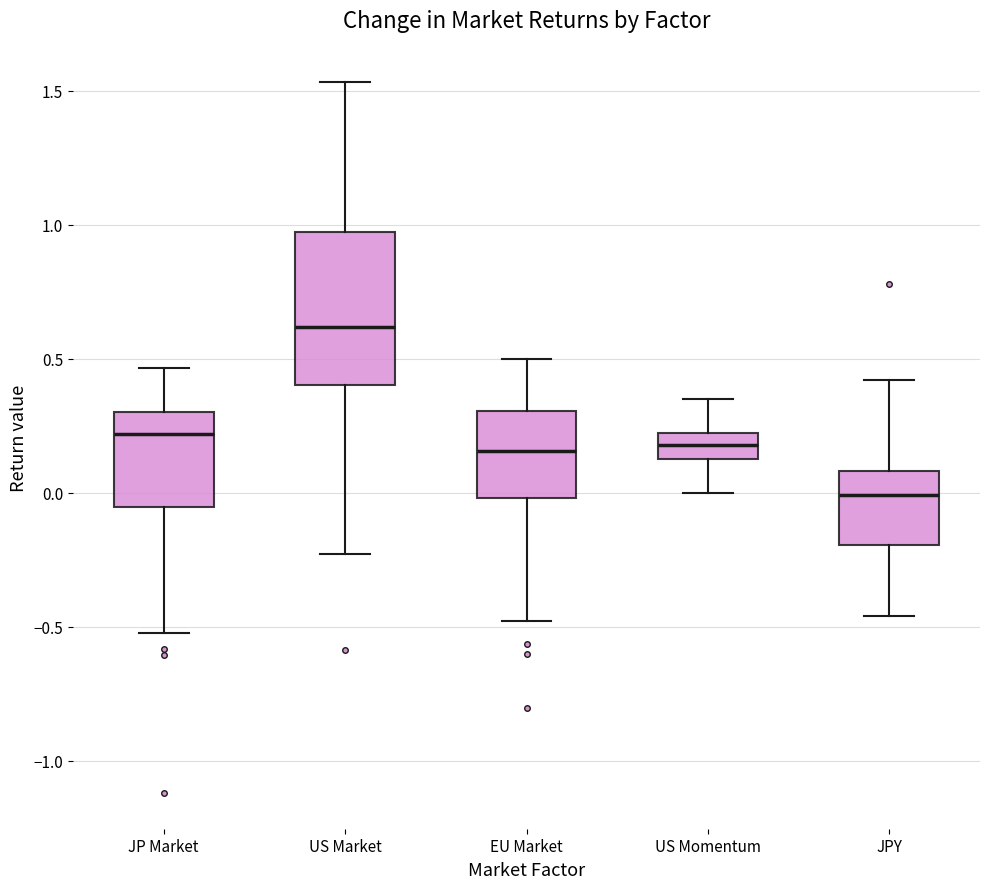

Where does the median line of the box for EU Market sit on the y-axis? The values are not printed on the chart, so give them approximately, as read against the axis.

0.15